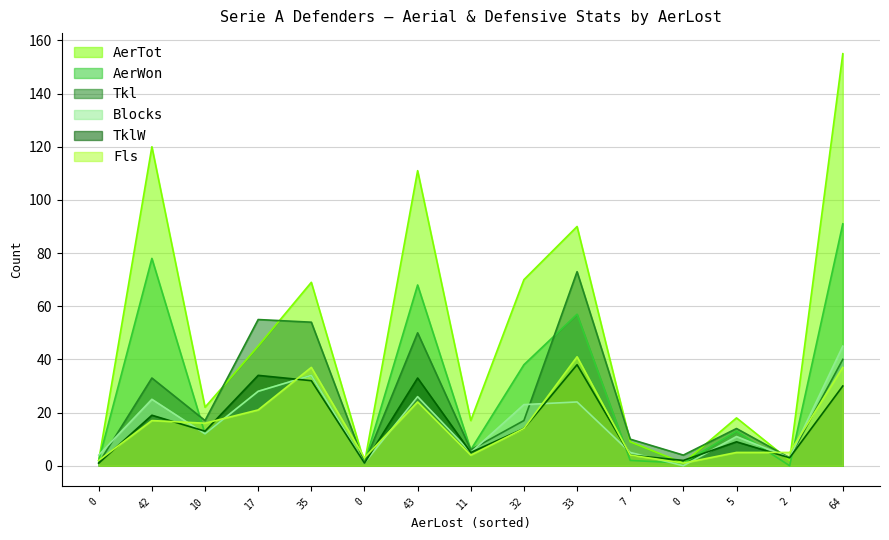

Is the value of Fls at 0 greater than the value of TklW at 0?

Yes